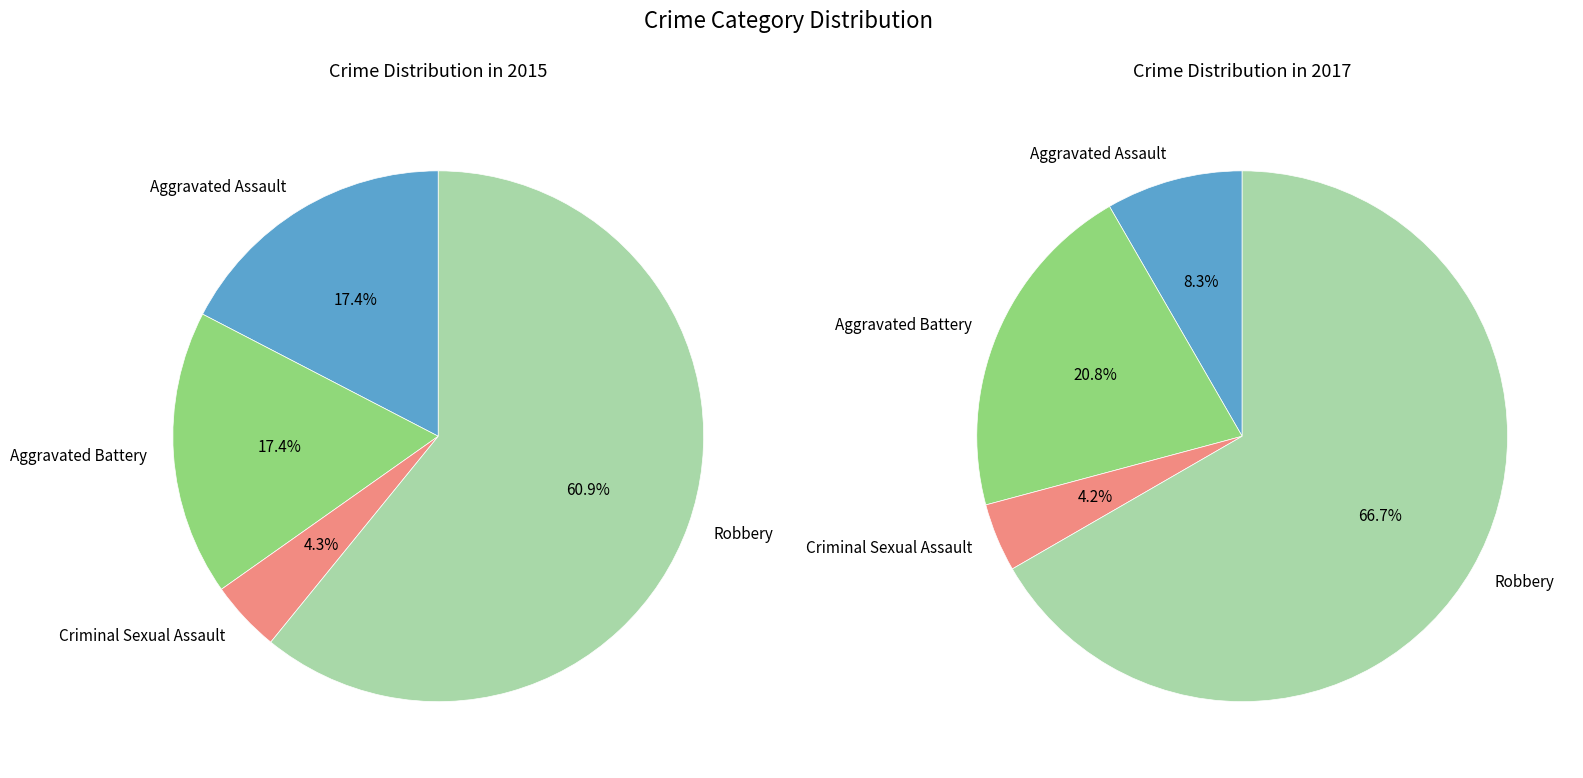

The 2 slice represents 4% of the pie. True or false?

True